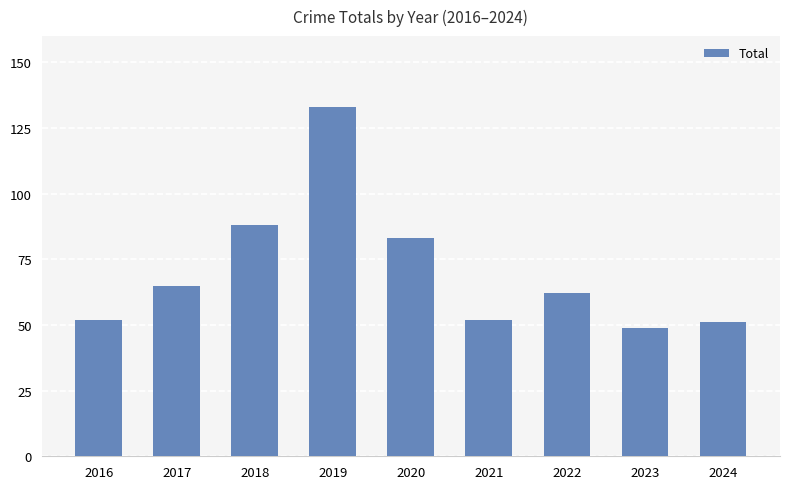

What is the sum of all values?

635